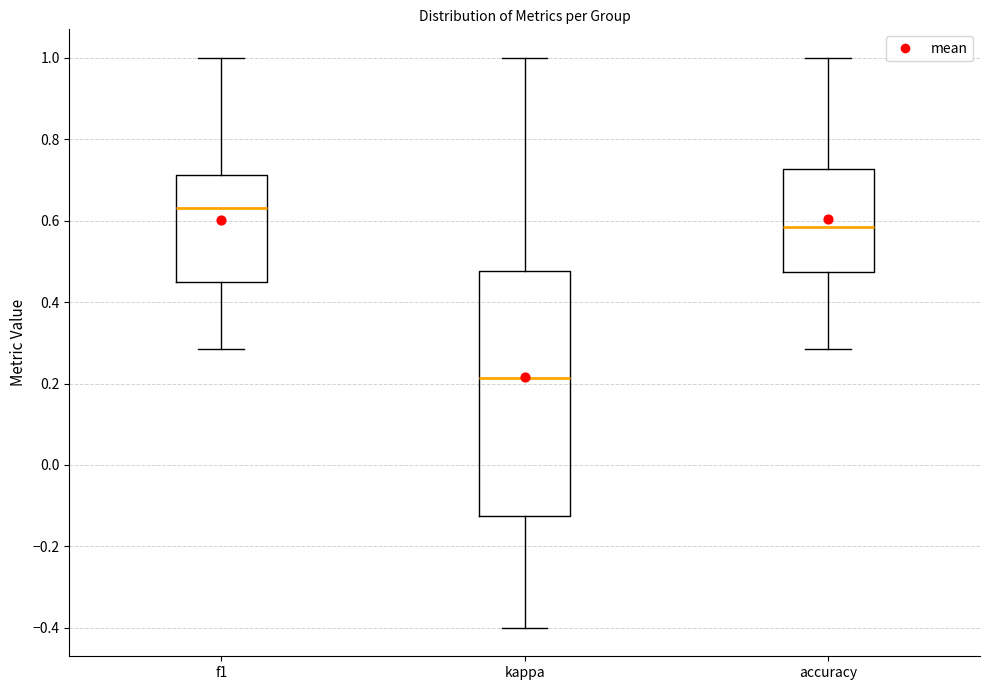

Reading left to right, read every box against the y-axis: the position of its median line, the range the box covers, and the ends of its whiskers. The values are not printed on the chart, so give them approximately, as read against the axis.

f1: median 0.64, box 0.44 to 0.72, whiskers 0.28 to 1.00
kappa: median 0.22, box -0.12 to 0.48, whiskers -0.40 to 1.00
accuracy: median 0.58, box 0.48 to 0.72, whiskers 0.28 to 1.00